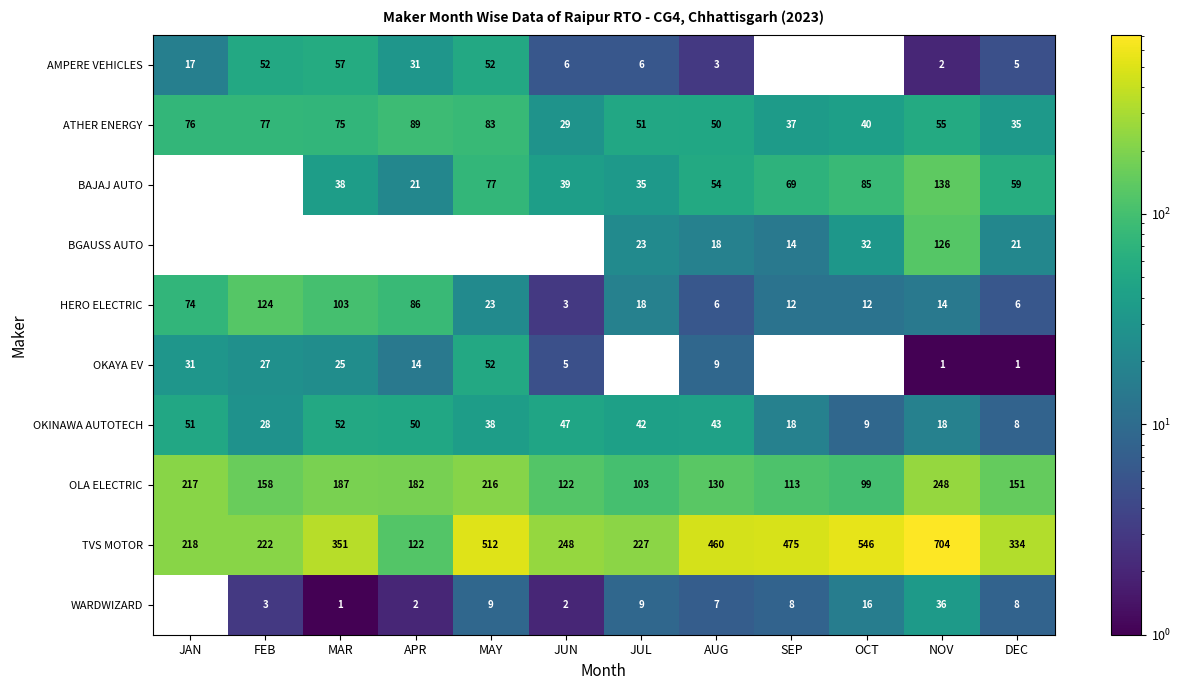

What is the average value of the ATHER ENERGY series?

58